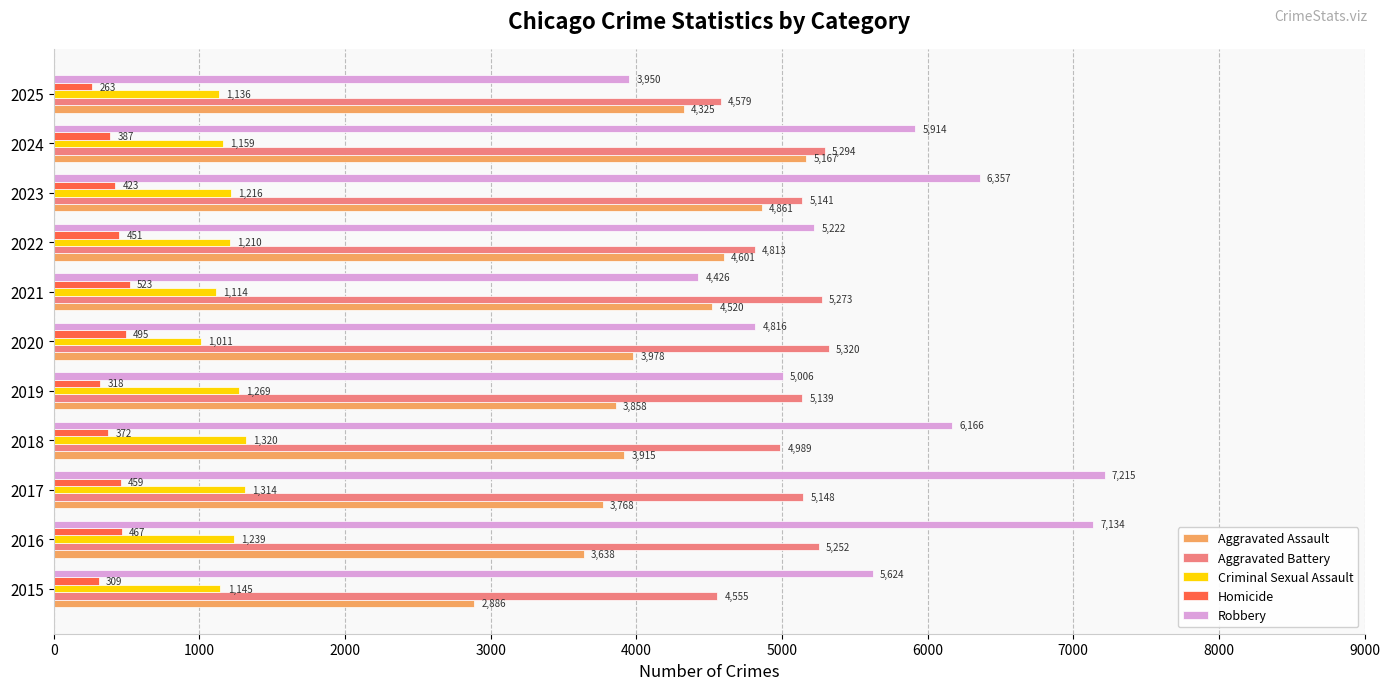

At which category is the sum across all series the highest?

2023